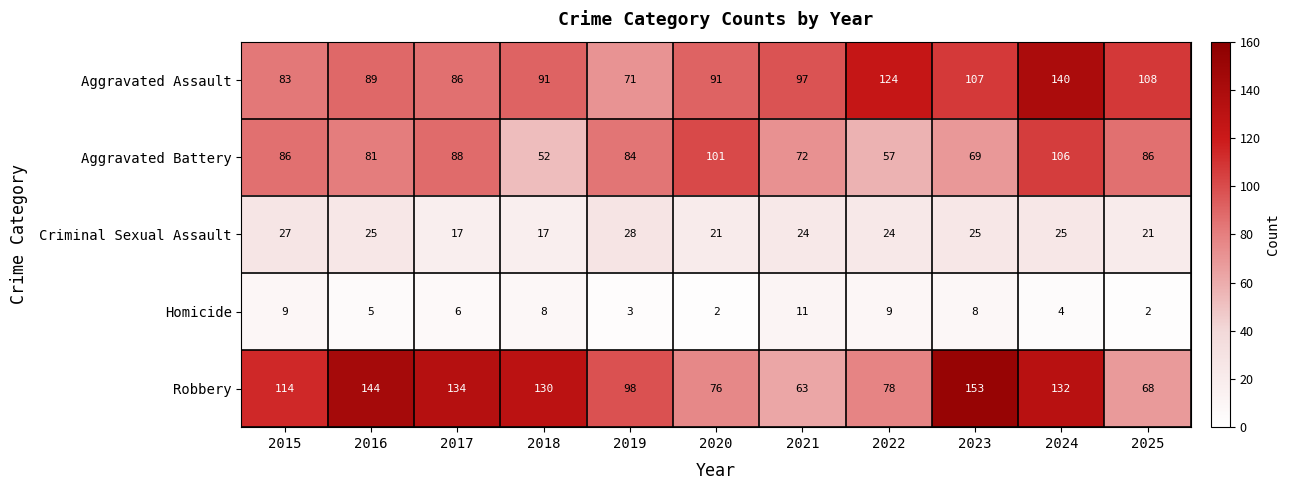

What is the difference between the Aggravated Battery values at 2022 and 2020?

44